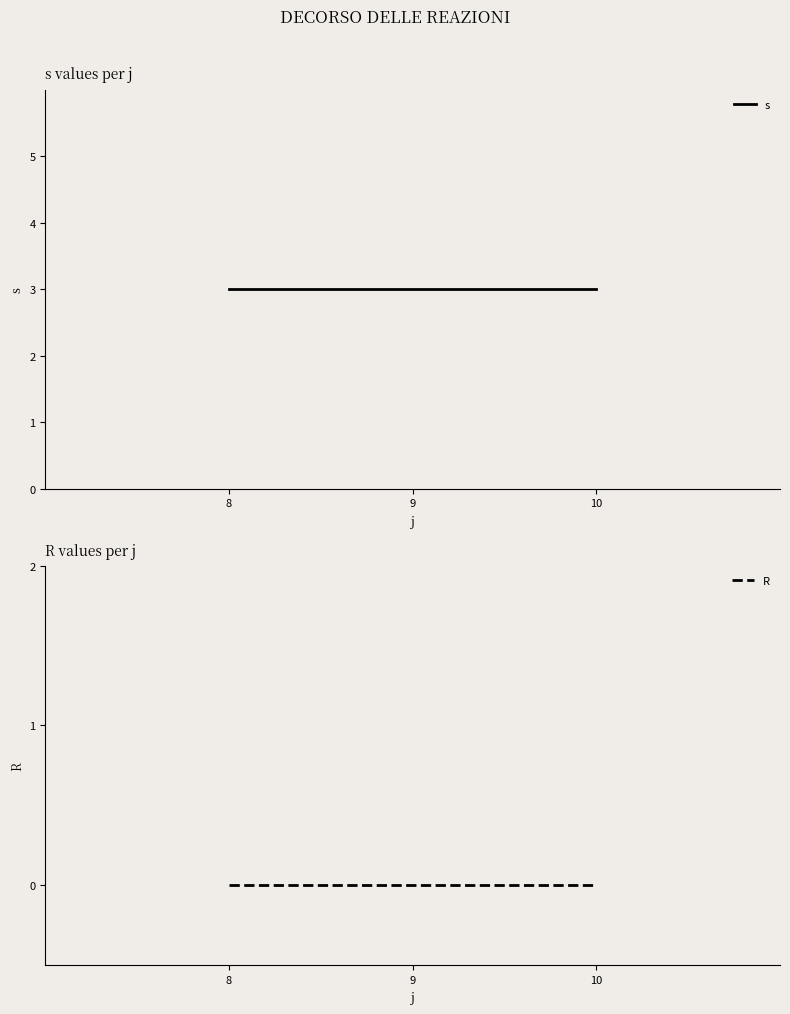

True or false: R has a value of 0 at 9.

True